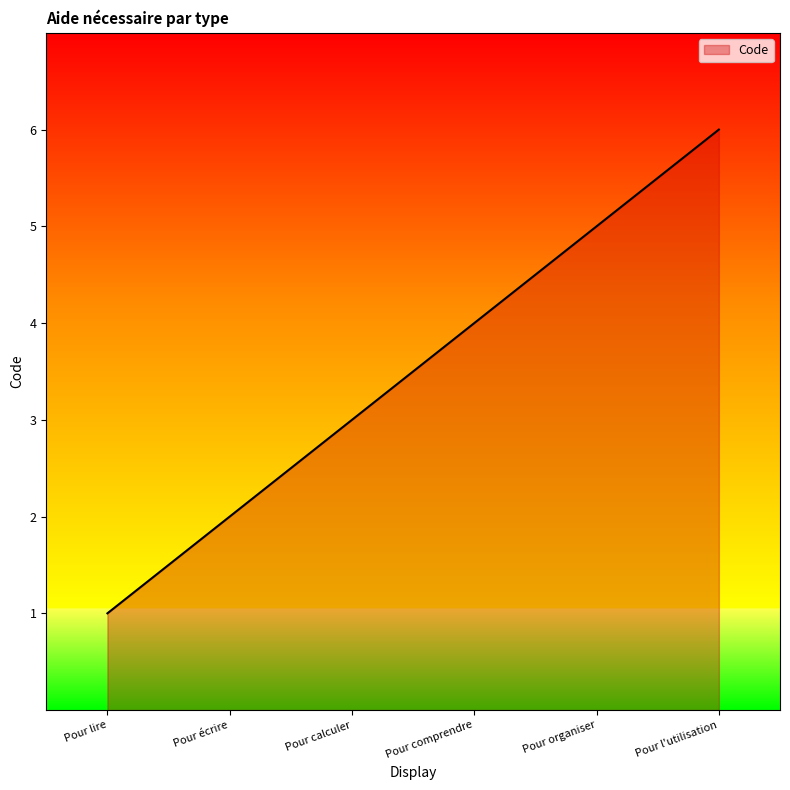

What is the difference between the maximum and minimum values?

5